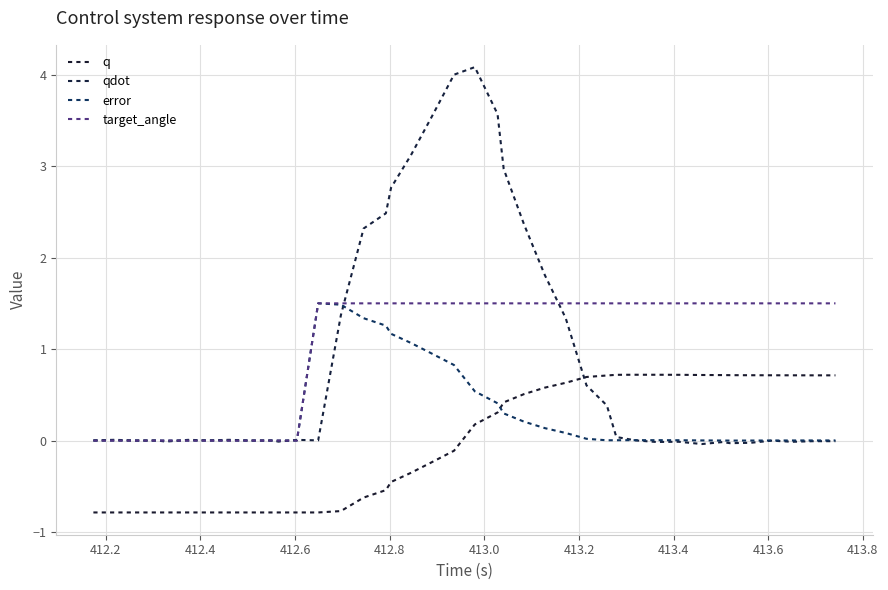

True or false: qdot has more than 2 interior local peaks.

True